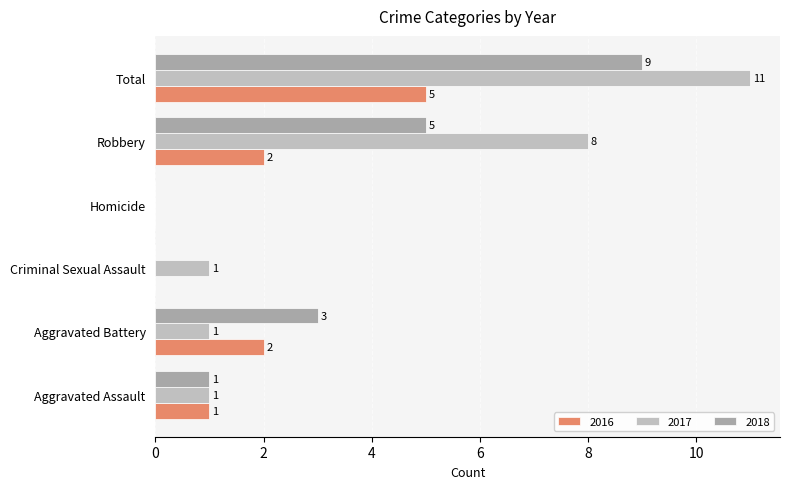

How many 2018 values are between 0 and 5?

5